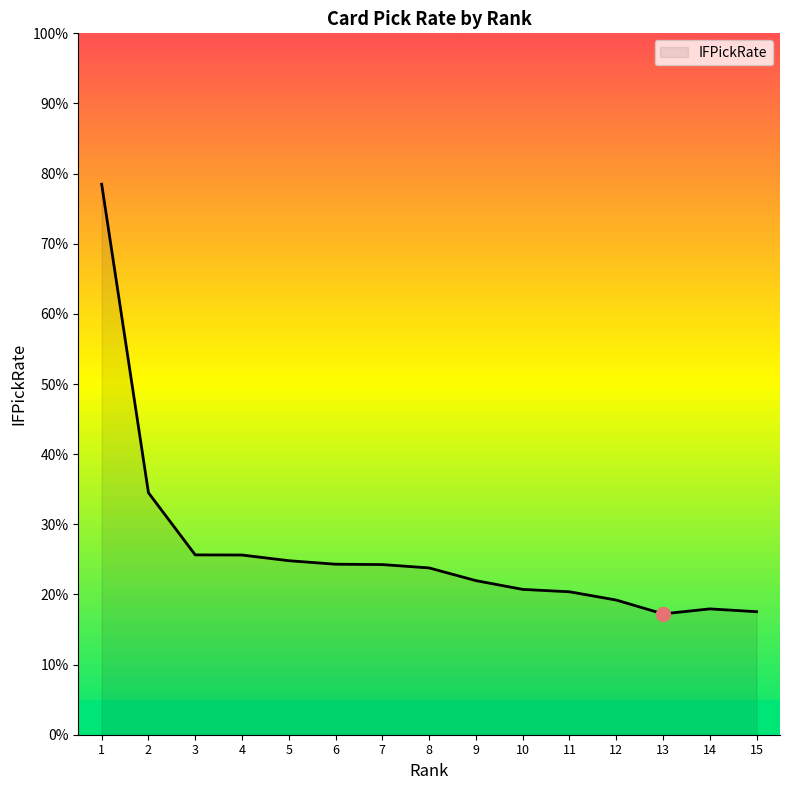

Does the chart have visible grid lines?

No